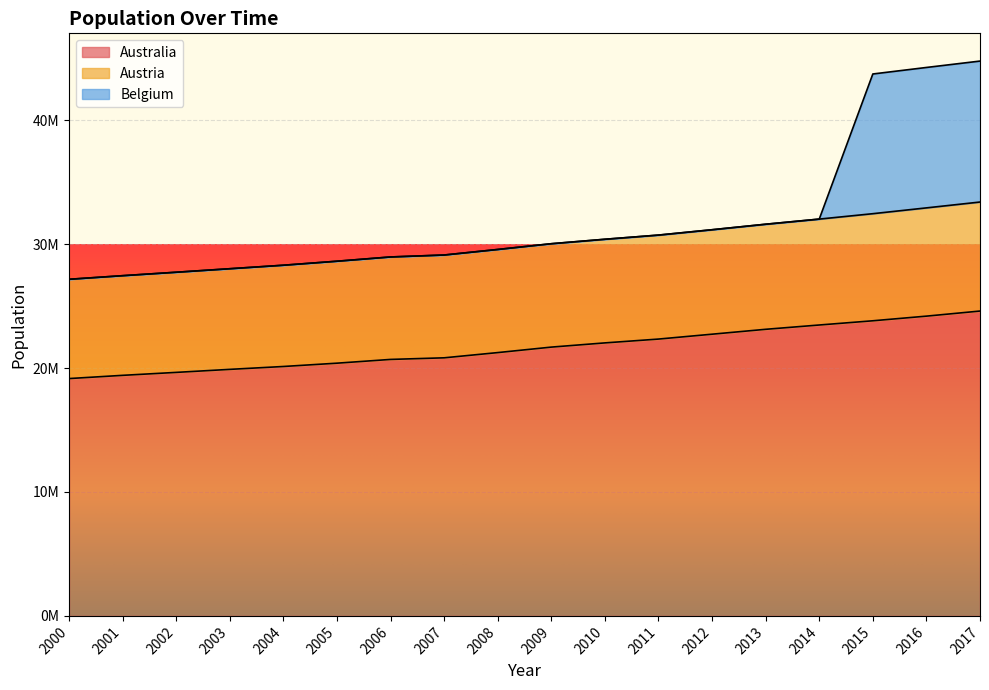

List the labels in order of Austria value, largest first.

2017, 2016, 2015, 2014, 2013, 2012, 2011, 2010, 2009, 2008, 2007, 2006, 2005, 2004, 2003, 2002, 2001, 2000